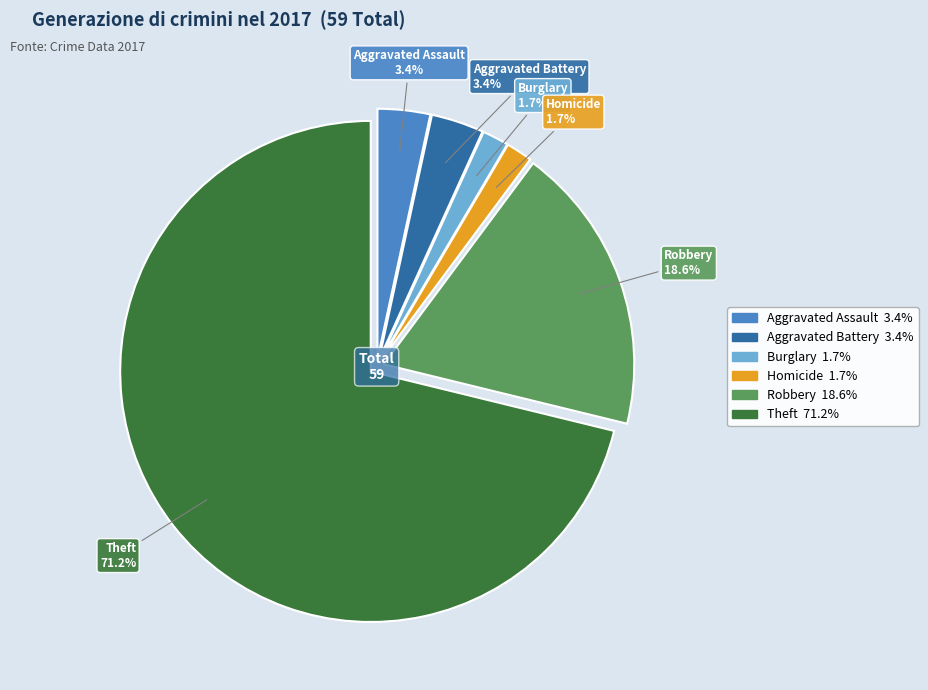

Is there any slice that represents more than half of the pie?

Yes